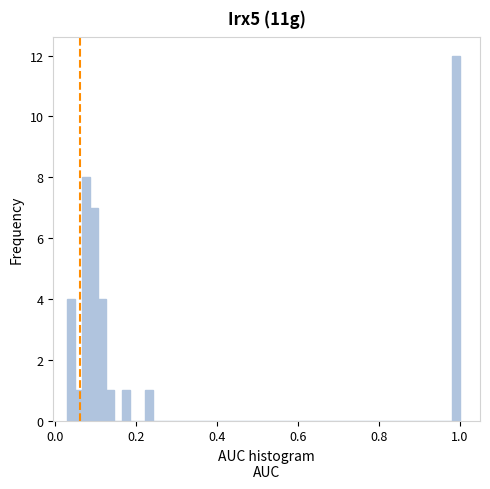

Read against the x-axis, roughly where is the centre of the tallest bar?

1.00